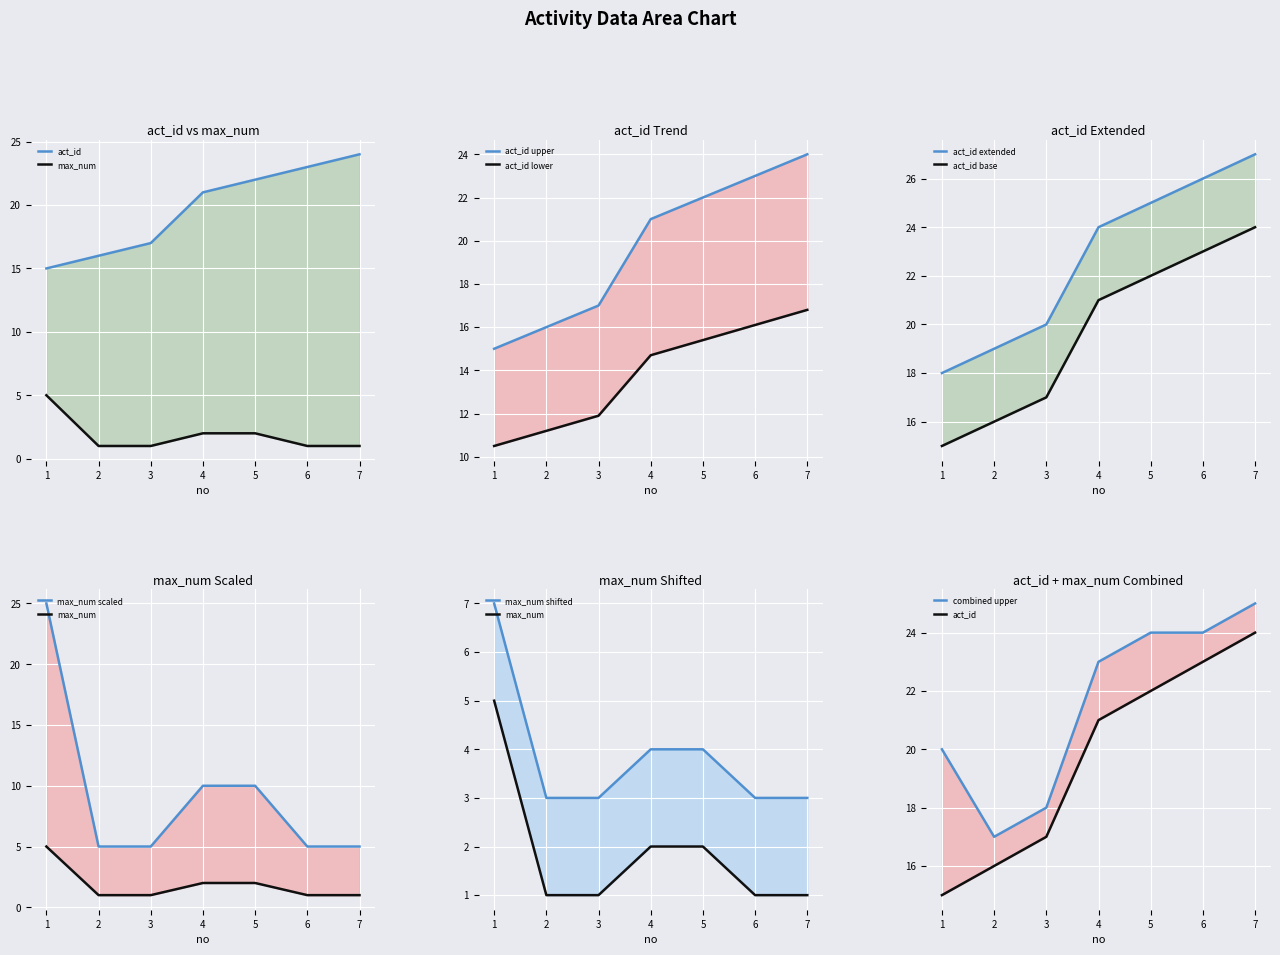

True or false: act_id has more than 0 interior local peaks.

False